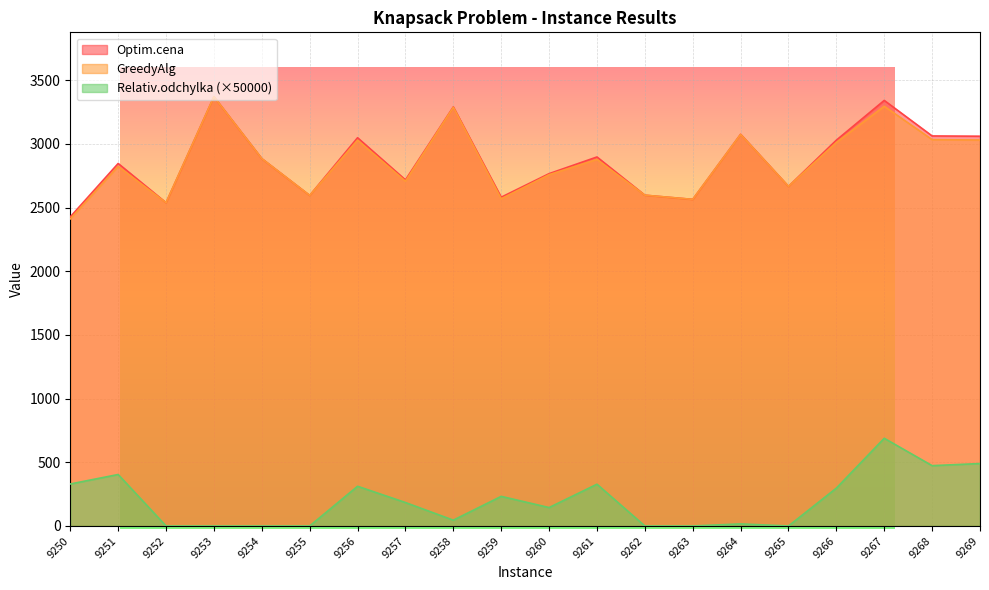

True or false: Relativ.odchylka and GreedyAlg intersect in this chart.

False